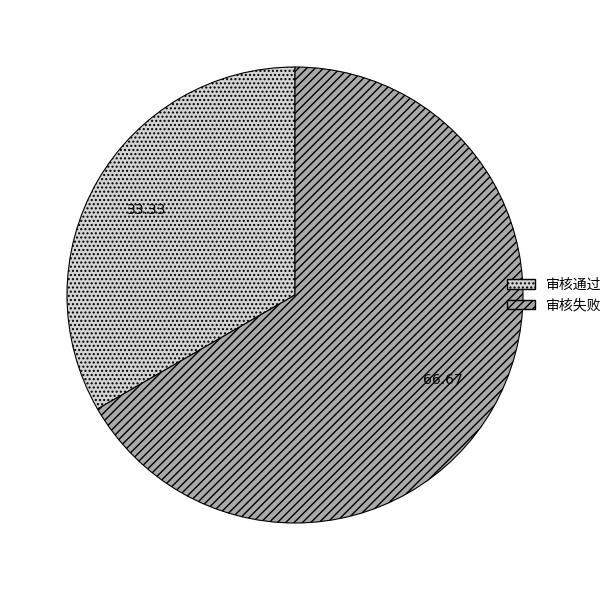

Is there any slice that represents more than half of the pie?

Yes